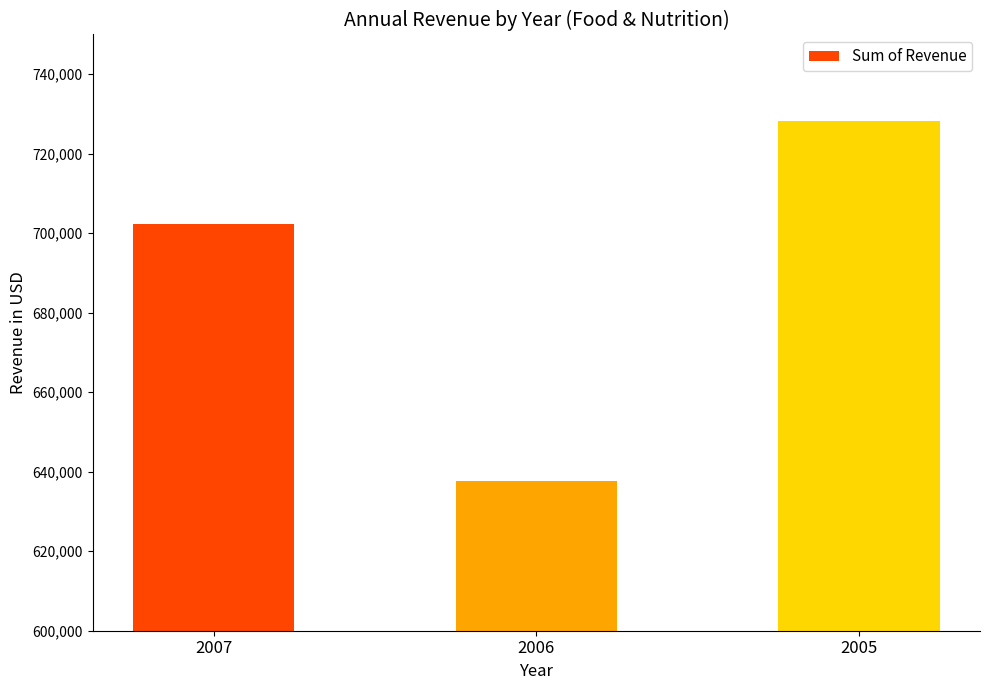

What is the average value?

689444.8